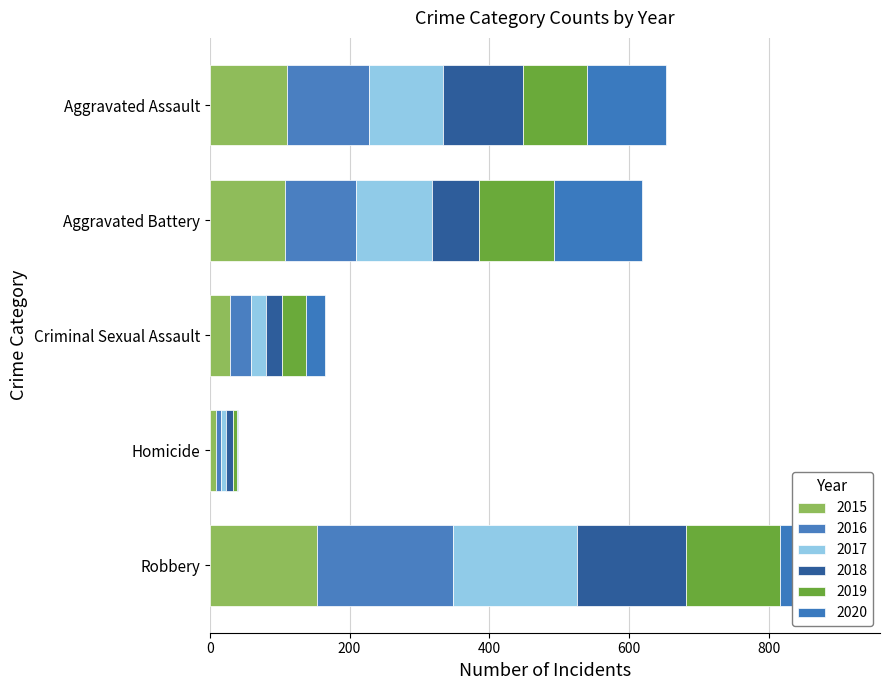

Count the number of categories in the chart.

5